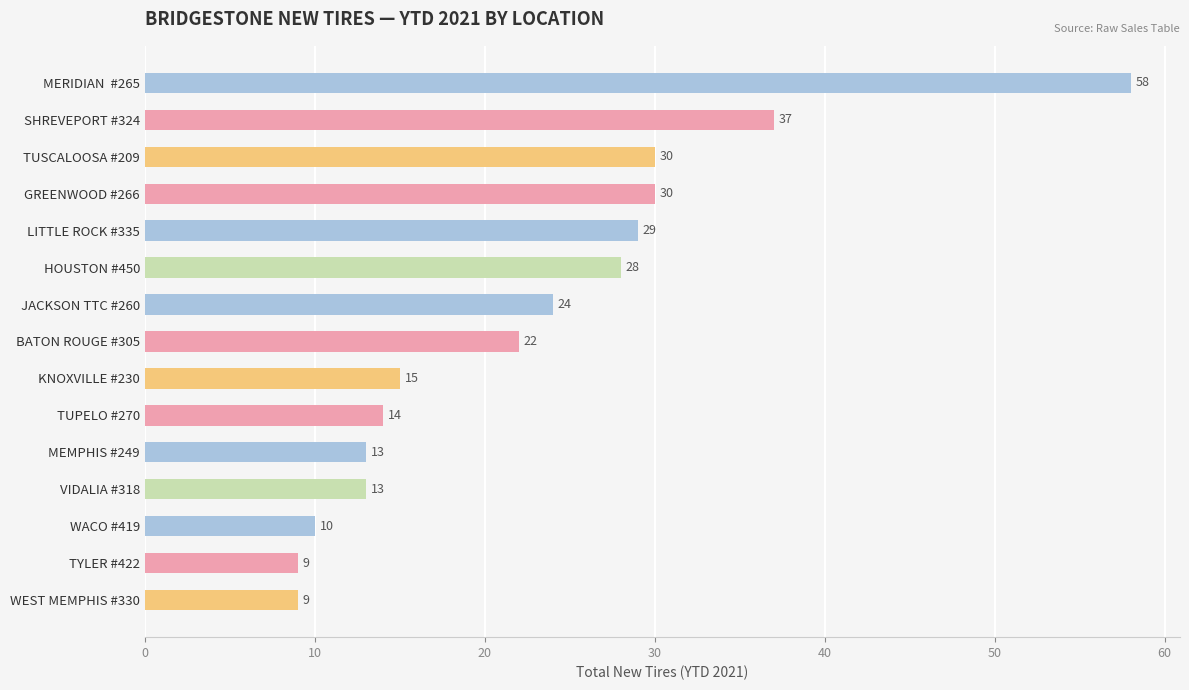

Is it true that the value at VIDALIA #318 is 3?

False